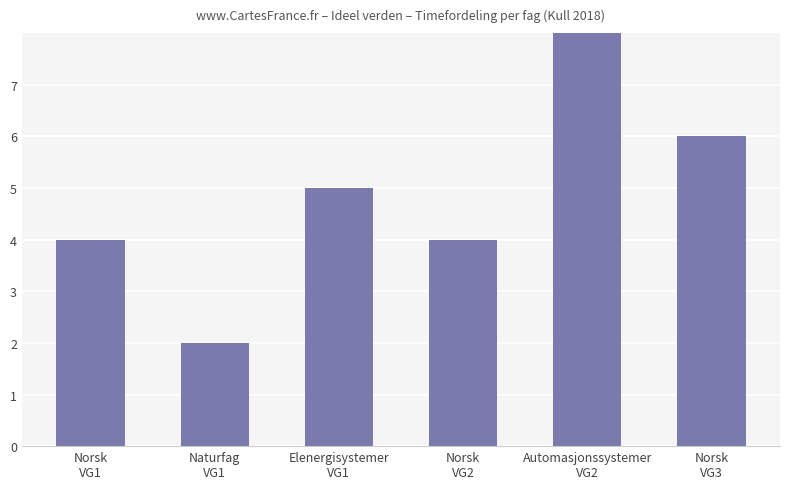

What is the difference between the second highest and minimum values?

4